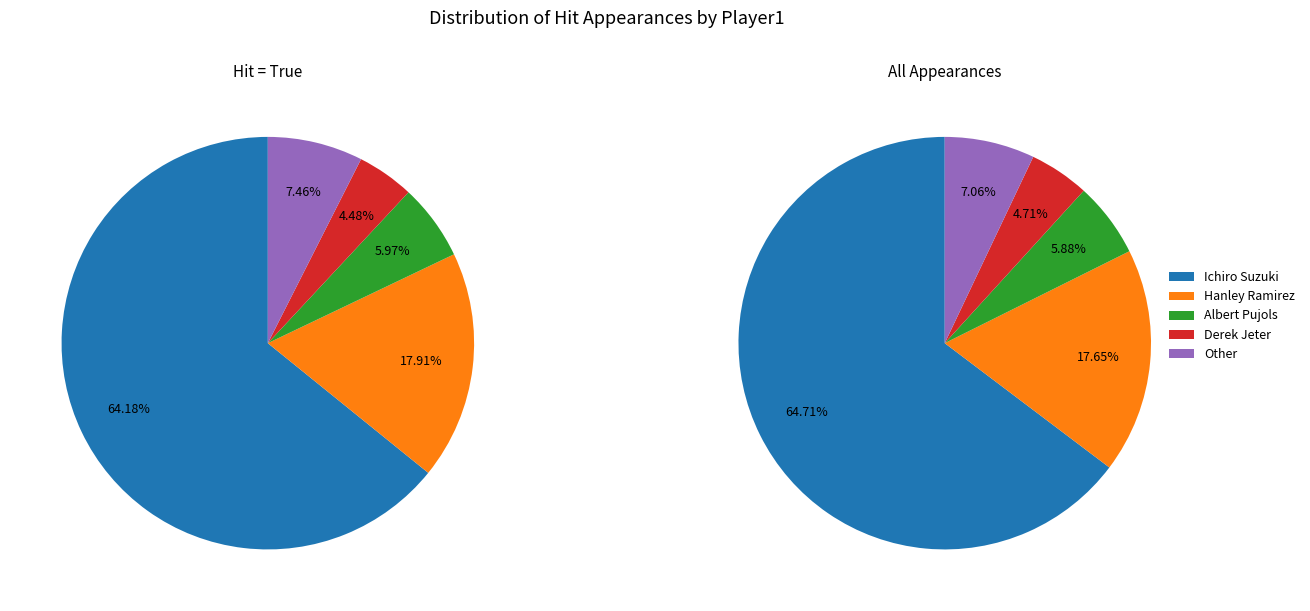

Count the number of slices in the pie.

5